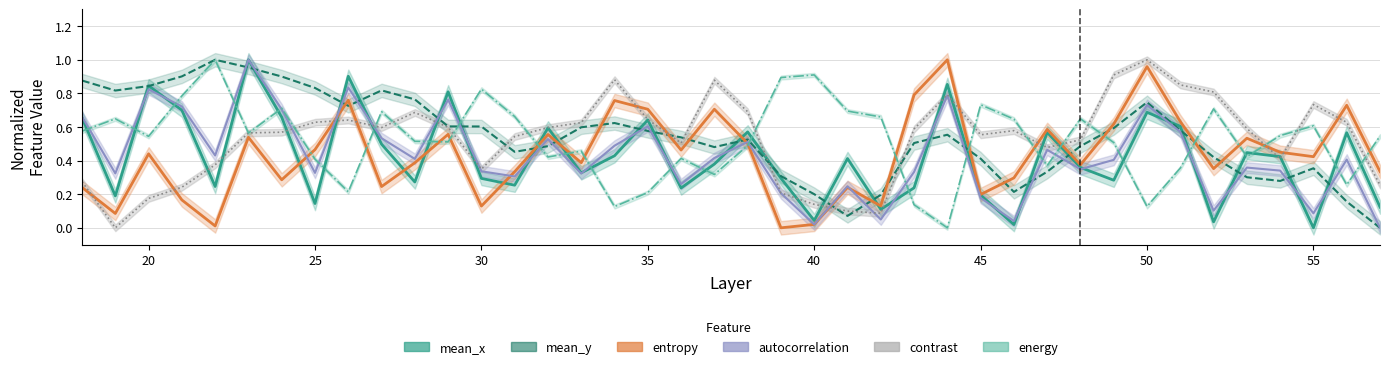

Where is energy nearest to the value 0?

44